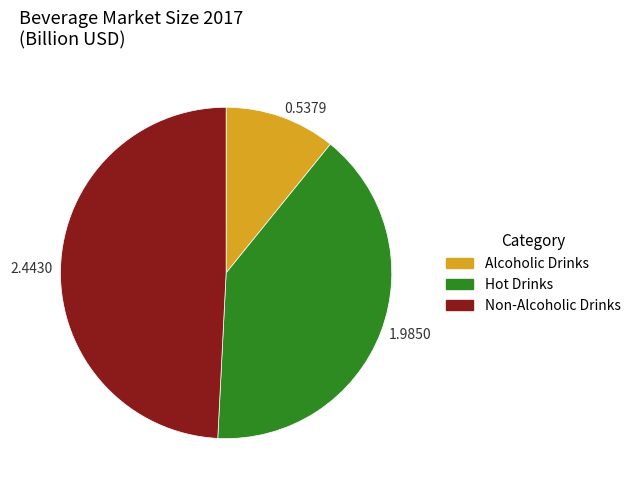

How many slices are in this pie chart?

3